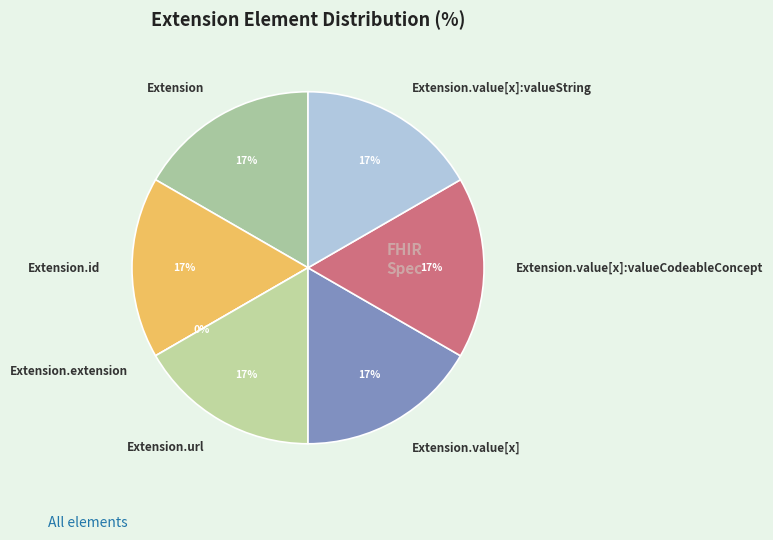

Is it true that Extension.extension is 8% of the pie?

False